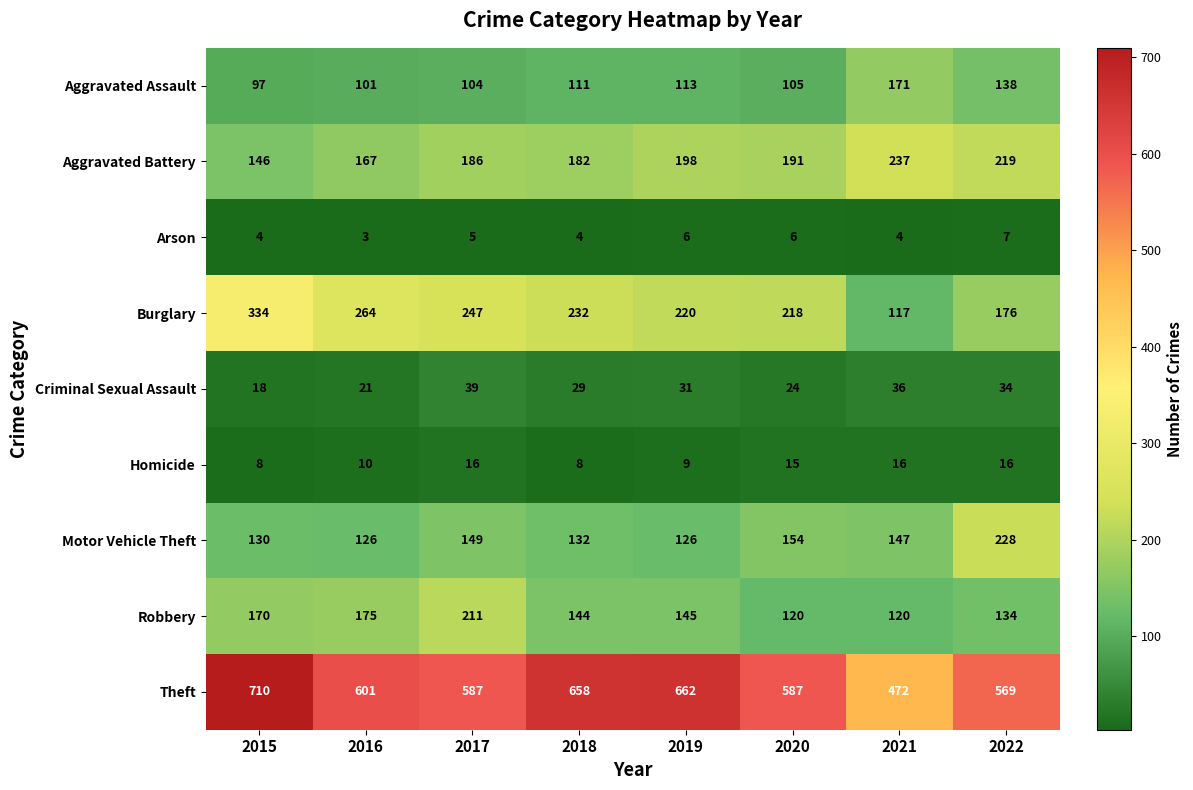

Between 2020 and 2021, which series saw the biggest shift?

Theft